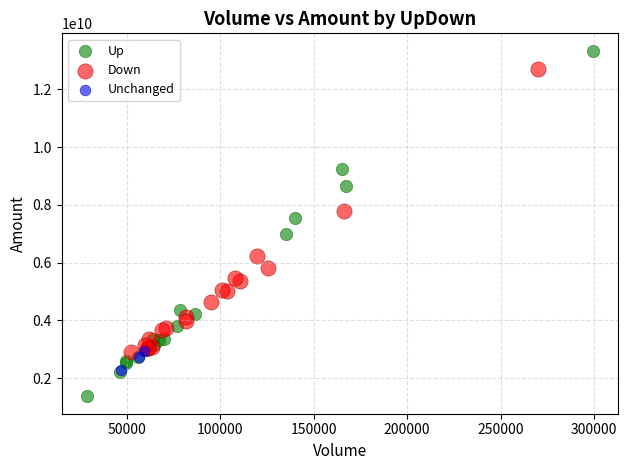

What are all the series names shown in the legend?

Up, Down, Unchanged